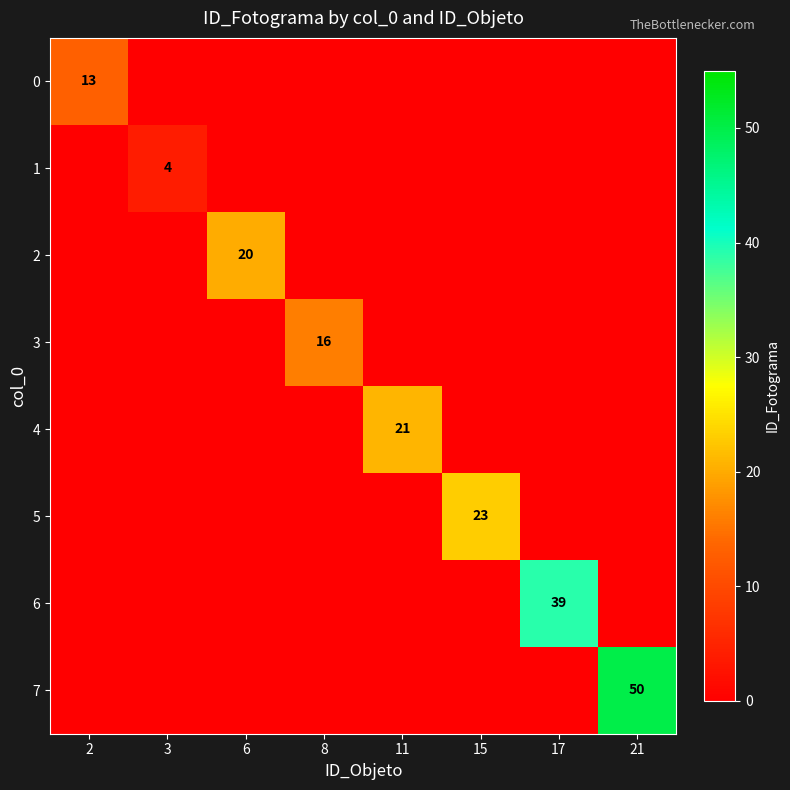

True or false: 7 has a value of 14 at 21.

False